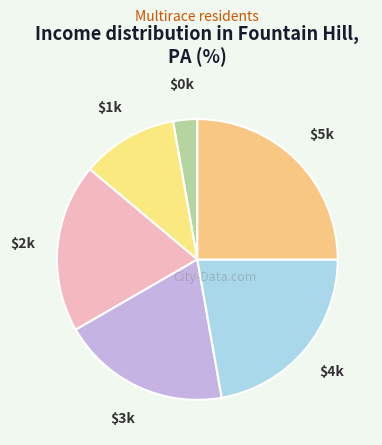

How many segments does this pie chart have?

6